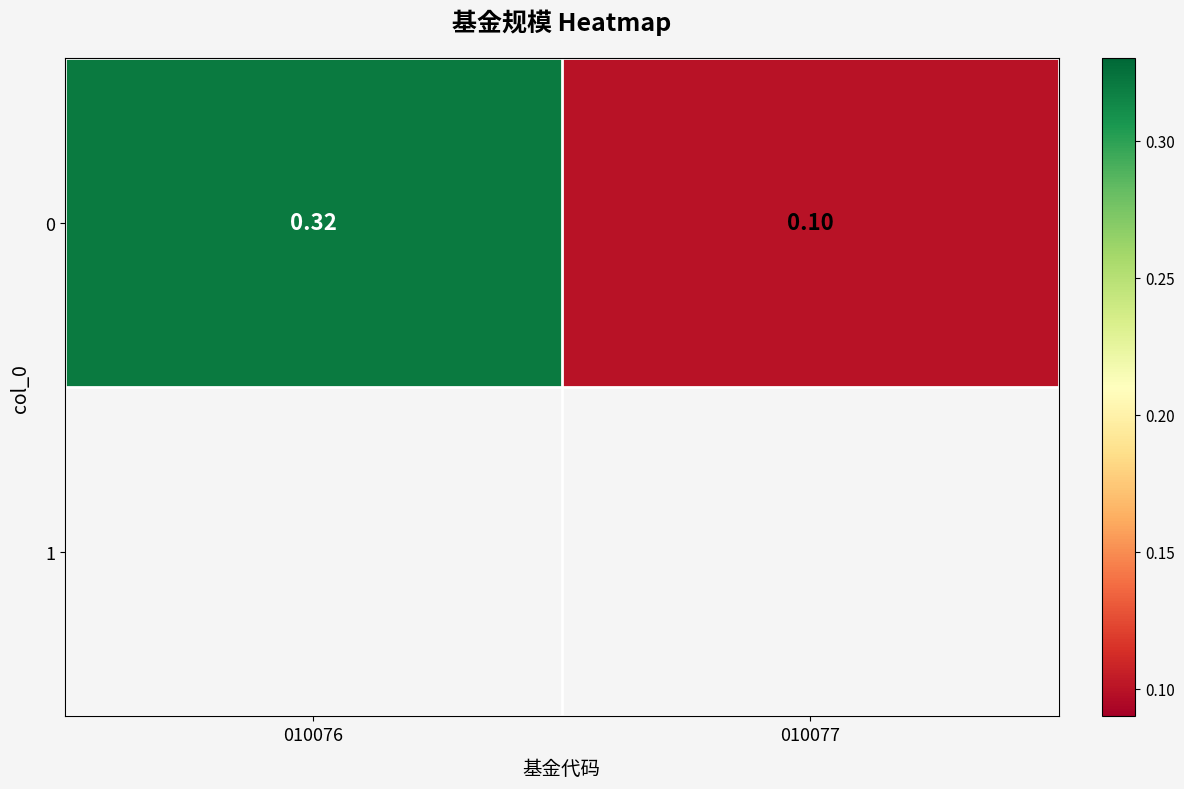

What is the sum of the values at 010077 and 010076?

0.4